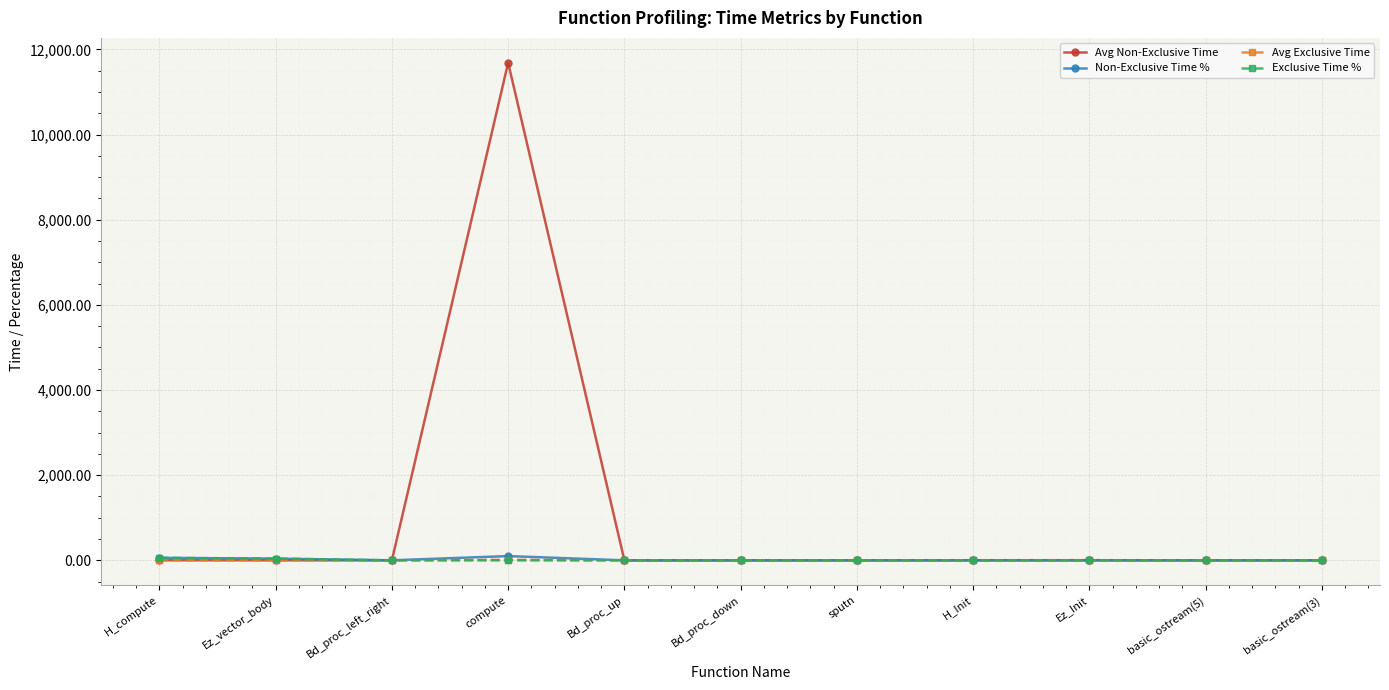

What is the total value across all series at Ez_vector_body?

83.3